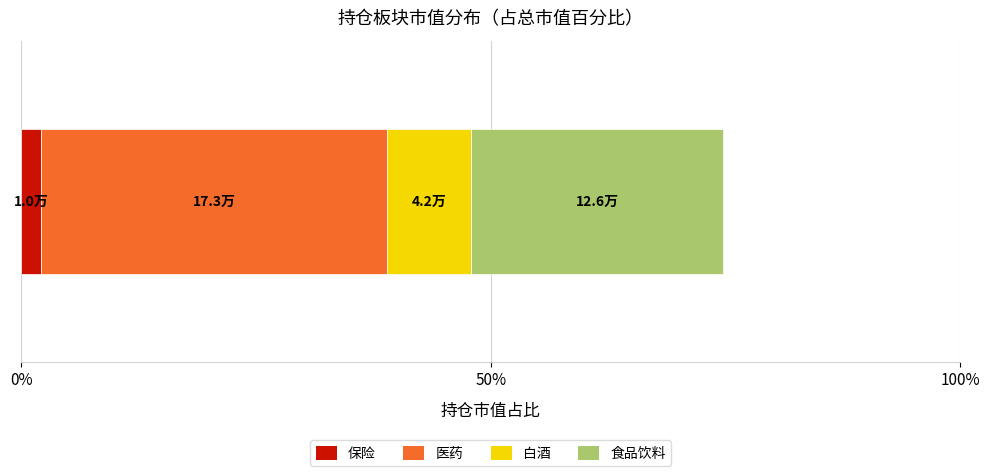

What is the highest value of the 保险 series?

2.1